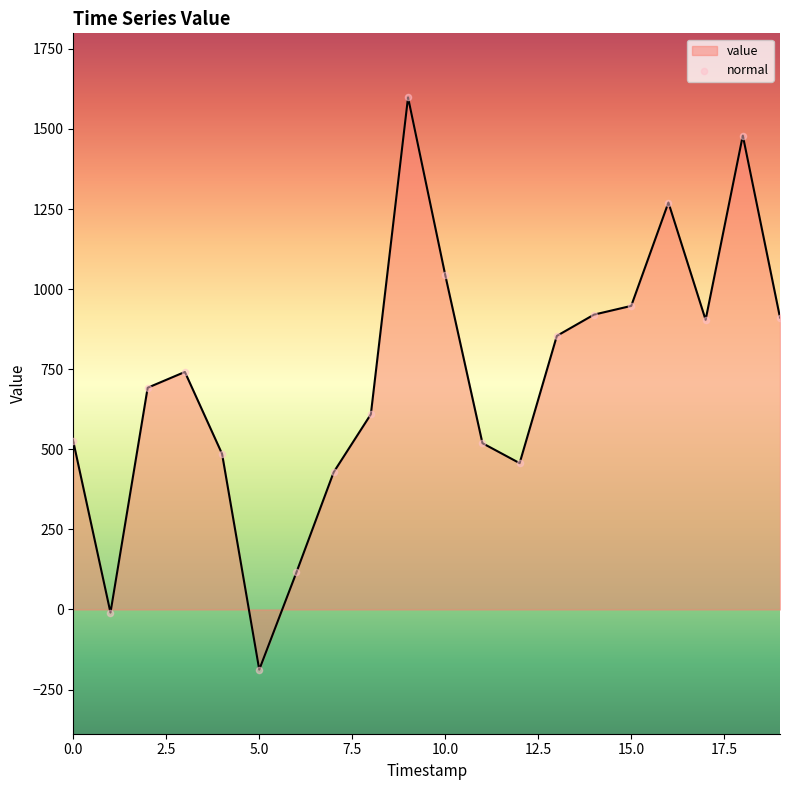

What is the difference between the maximum and minimum values?

1786.4